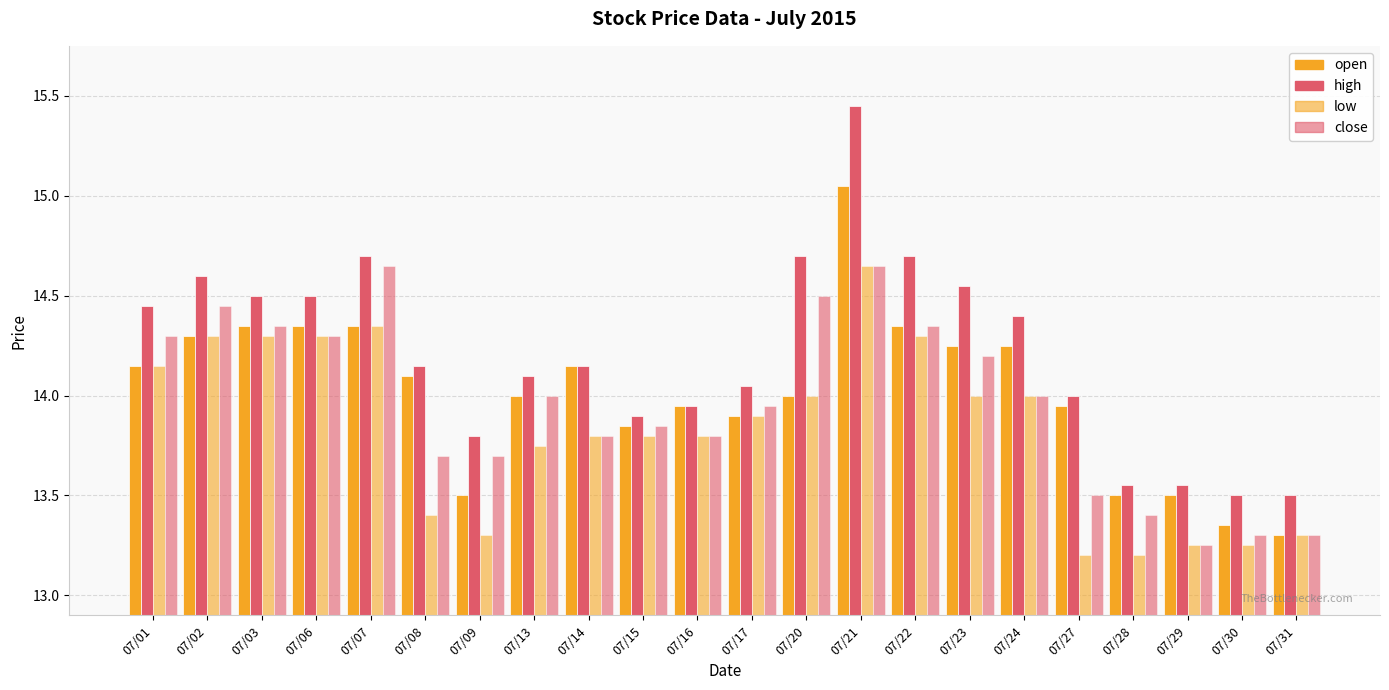

Which series has the largest total across all categories?

high